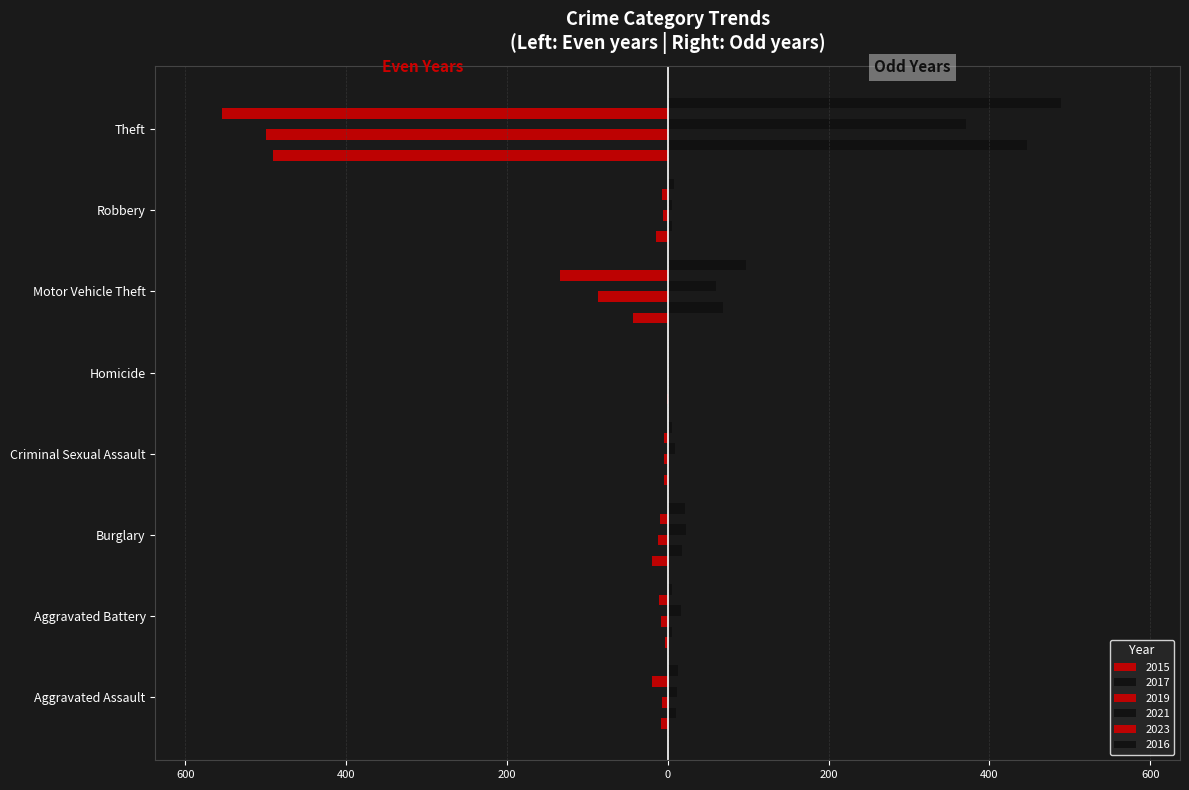

What is the minimum value shown in the chart?

-554